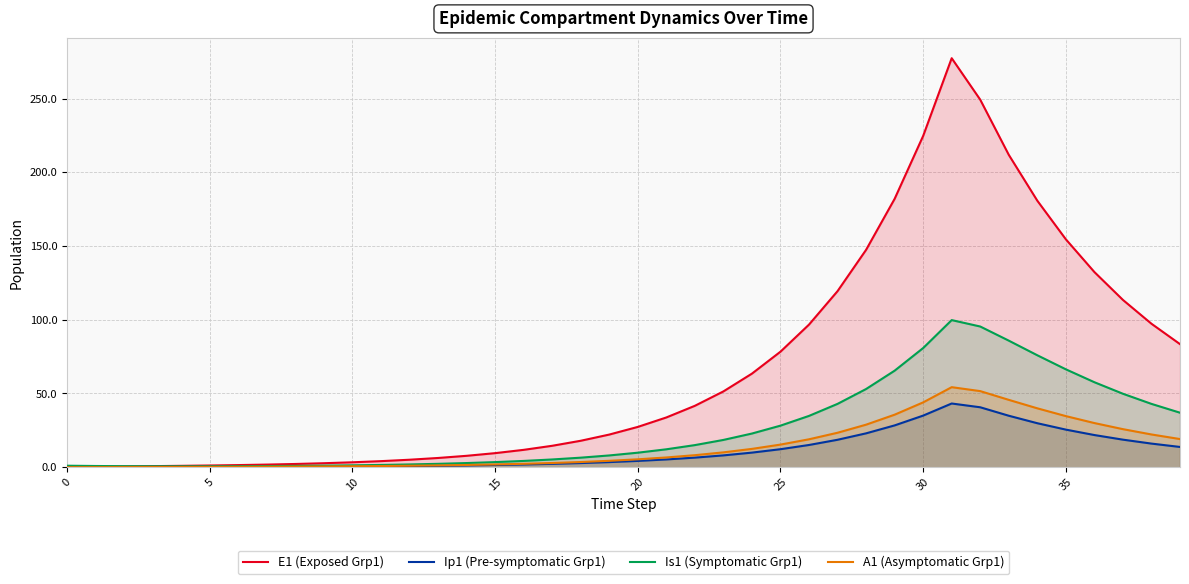

How many data points in E1 are less than 27?

20